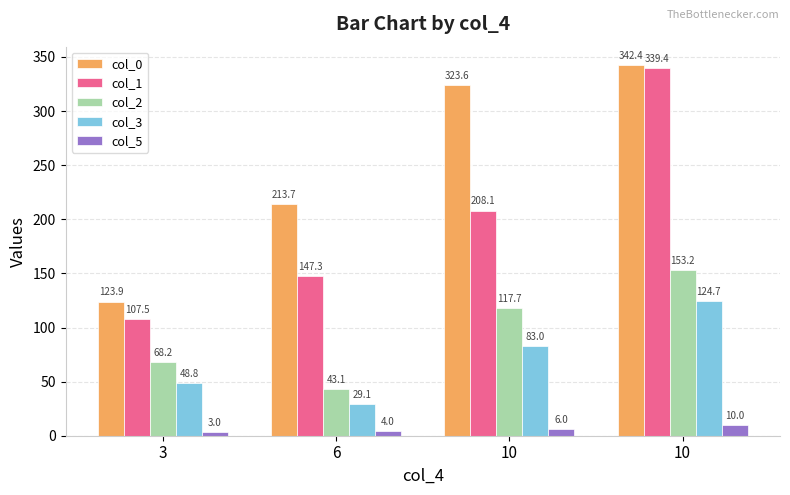

Rank the categories by col_2 value from lowest to highest.

6, 3, 10, 10